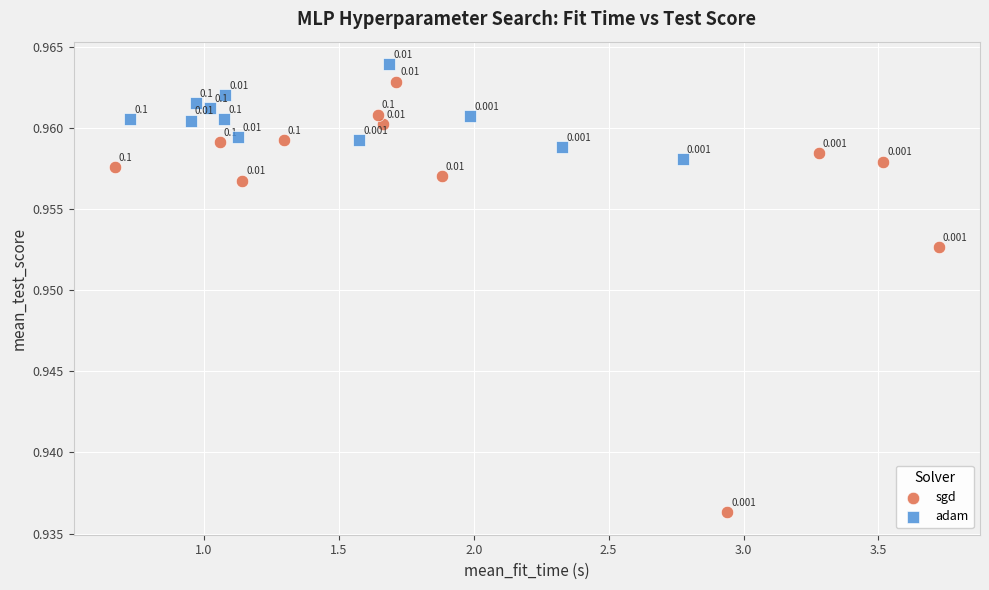

Which series has the widest spread of Y values?

sgd